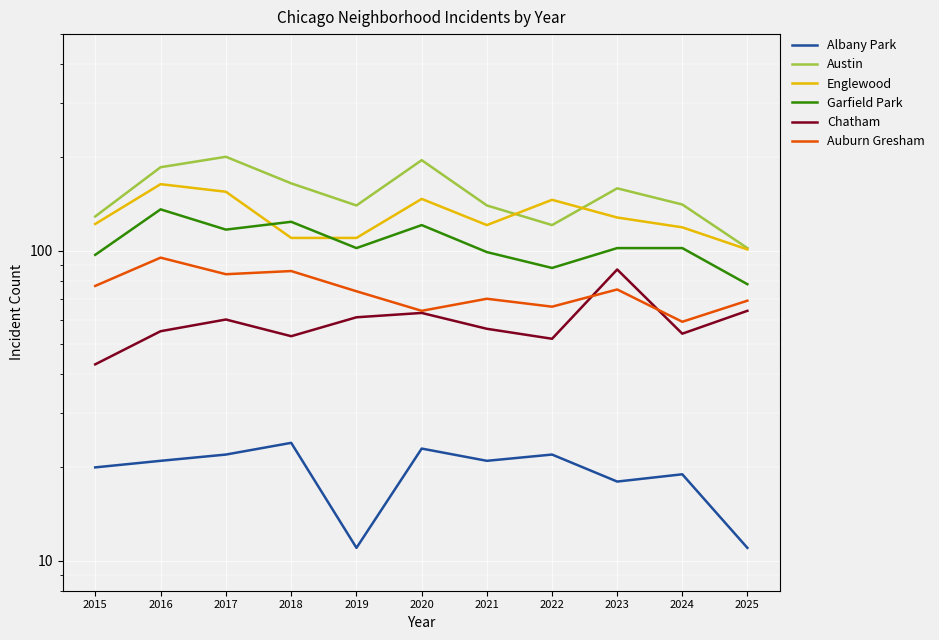

At which label does Chatham reach its minimum?

2015